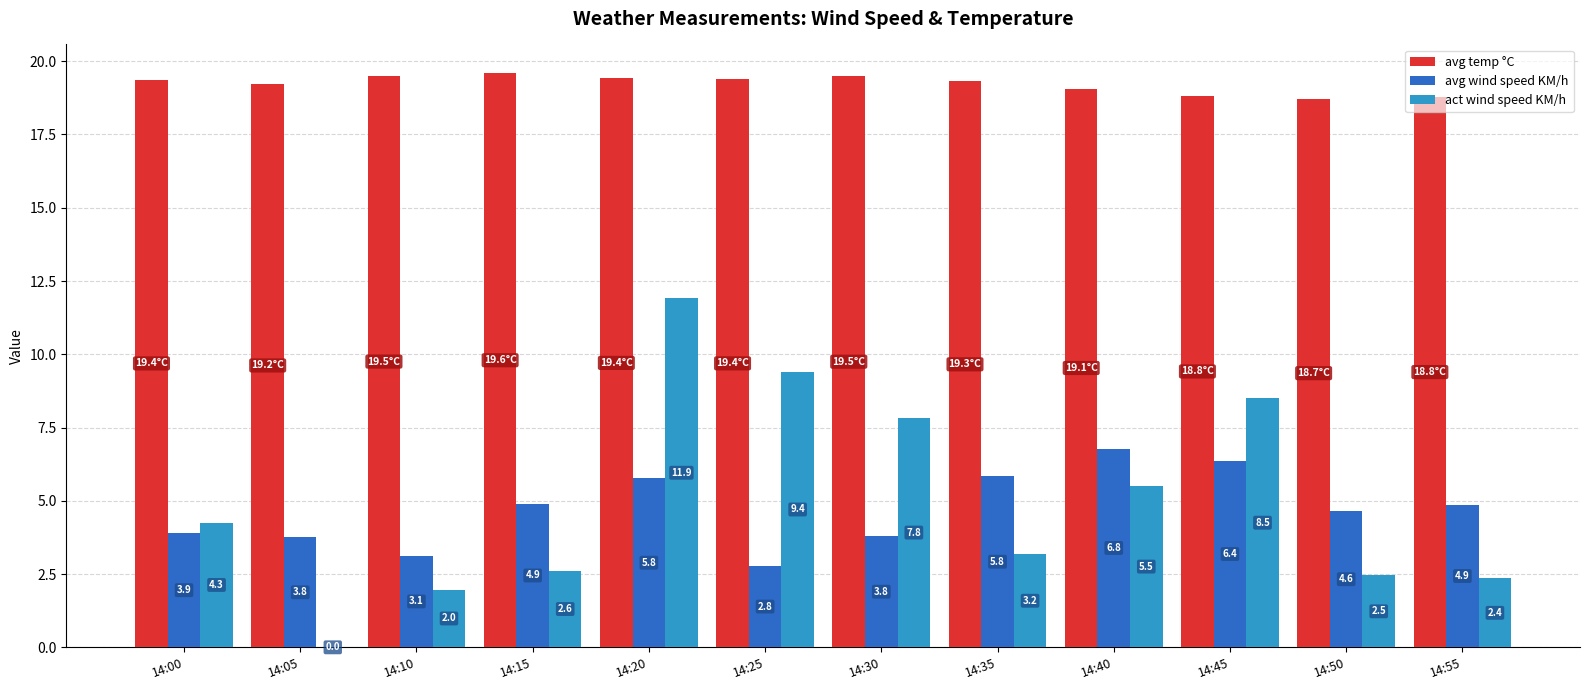

What is the sum of all avg wind speed KM/h values?

56.6